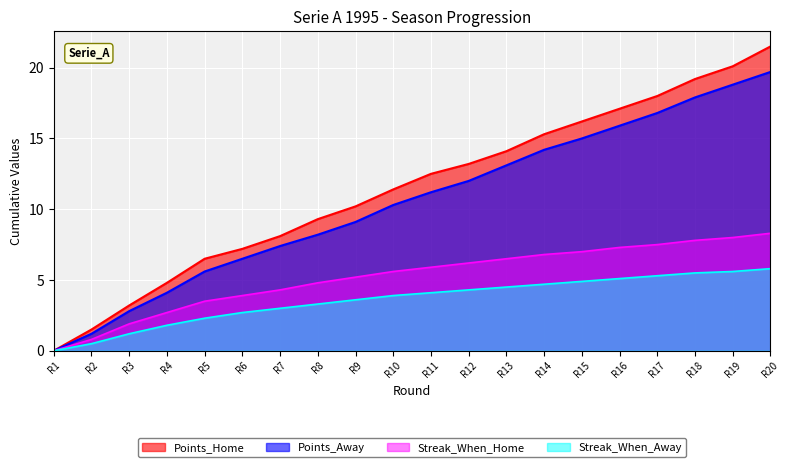

What is the difference between the maximum and minimum values in the Points_Home series?

21.5